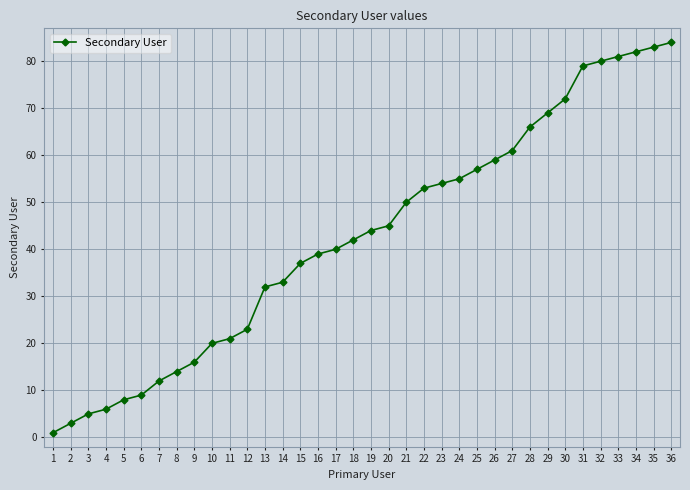

The chart shows a value of 25 at 20. True or false?

False